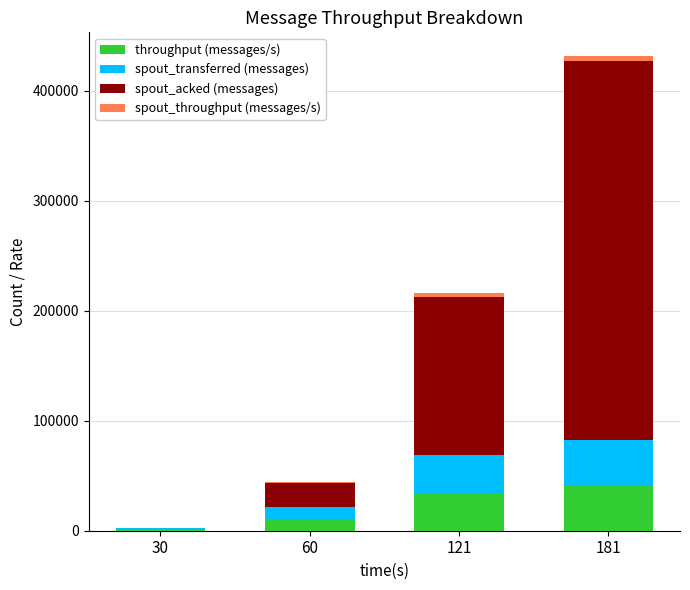

At which category is the sum across all series the highest?

181